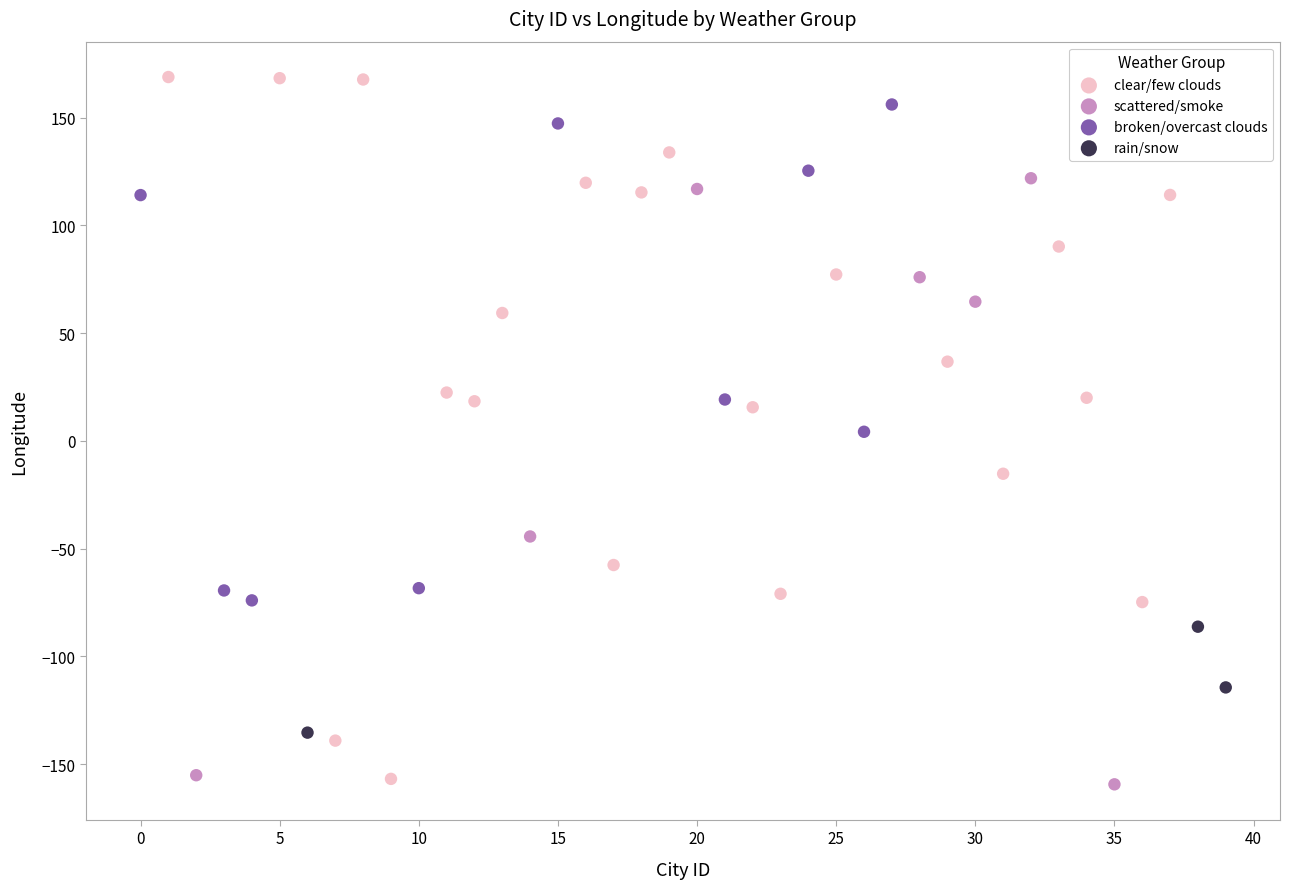

Which series has the largest Y range (max minus min)?

clear/few clouds